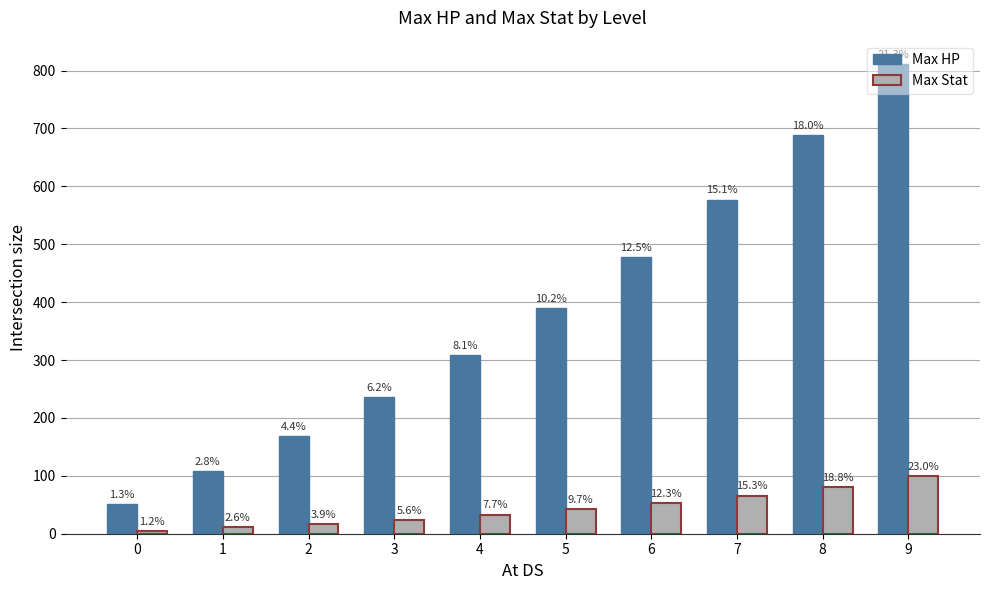

How many bars are there in each group?

2